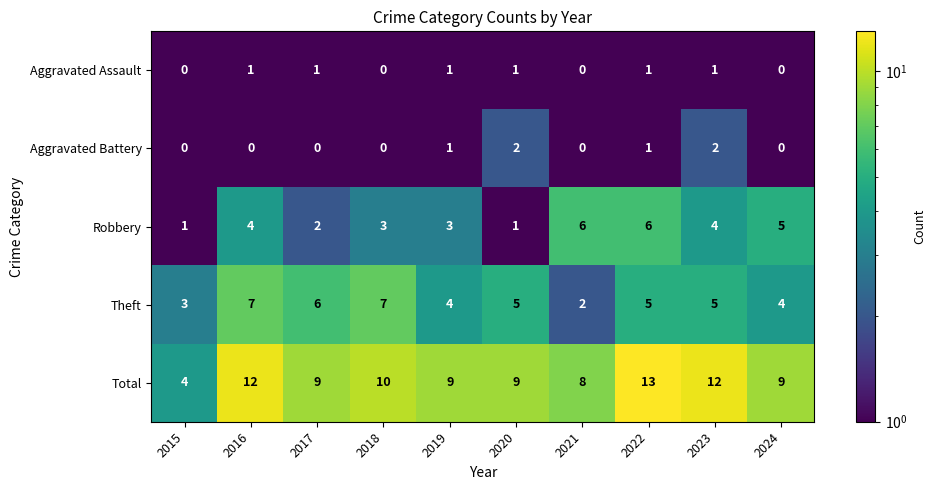

List the series in order of their peak value, highest first.

Total, Theft, Robbery, Aggravated Battery, Aggravated Assault